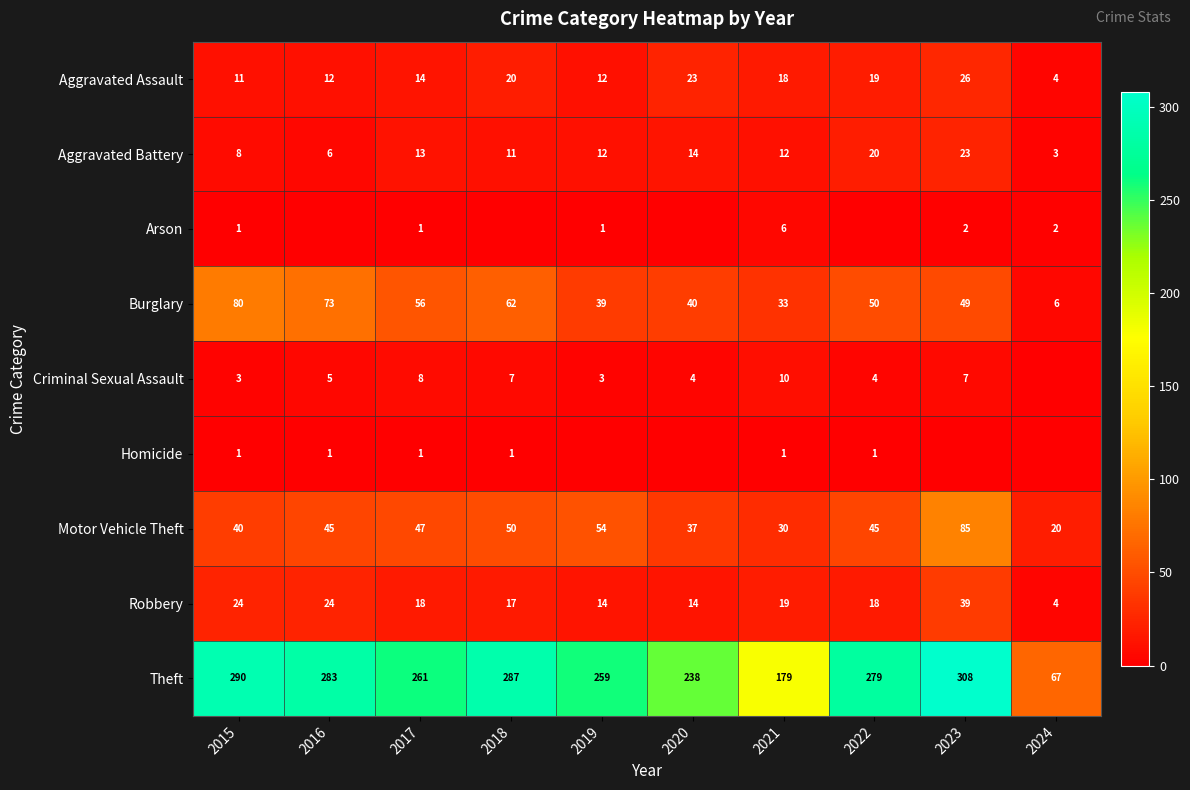

What is the difference between the second highest and minimum values in the Theft series?

223